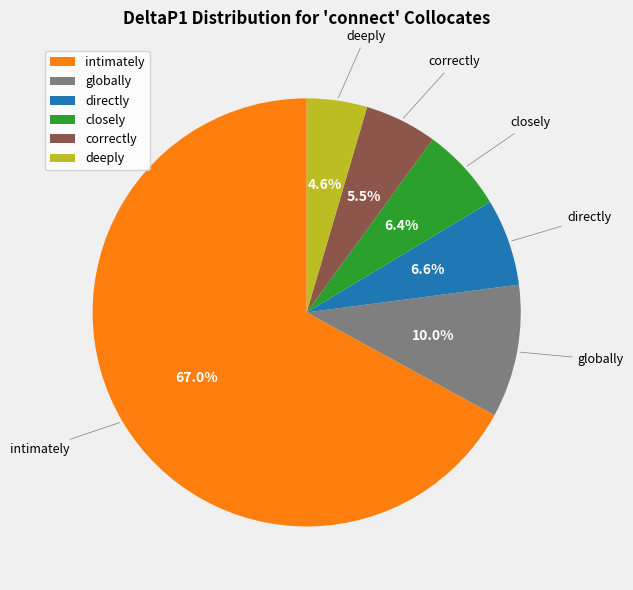

Is there any slice that represents more than half of the pie?

Yes